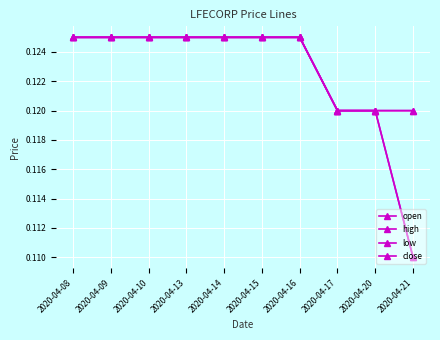

What is the value of the close point at the 1st from the left?

0.1